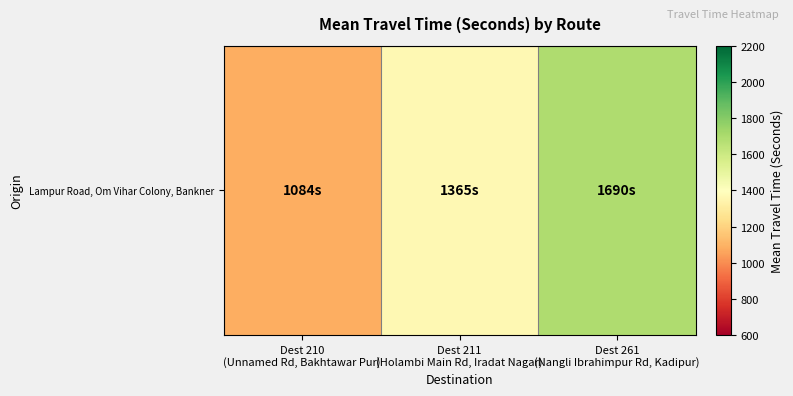

What is the difference between the maximum and second lowest values?

325